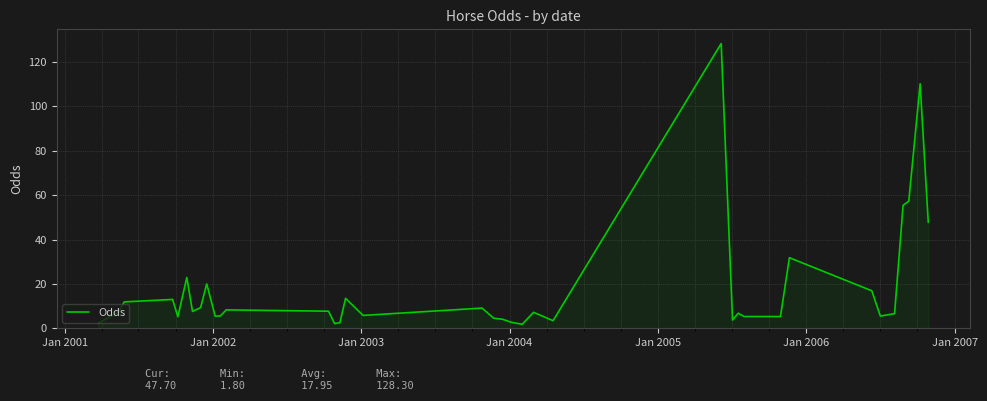

What is the maximum value shown in the chart?

128.3